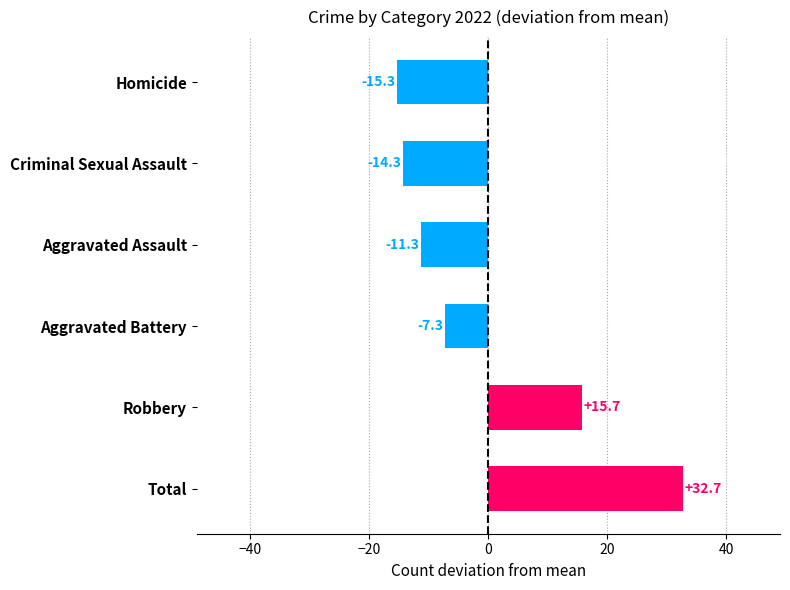

What is the difference between the maximum and minimum values?

48.0